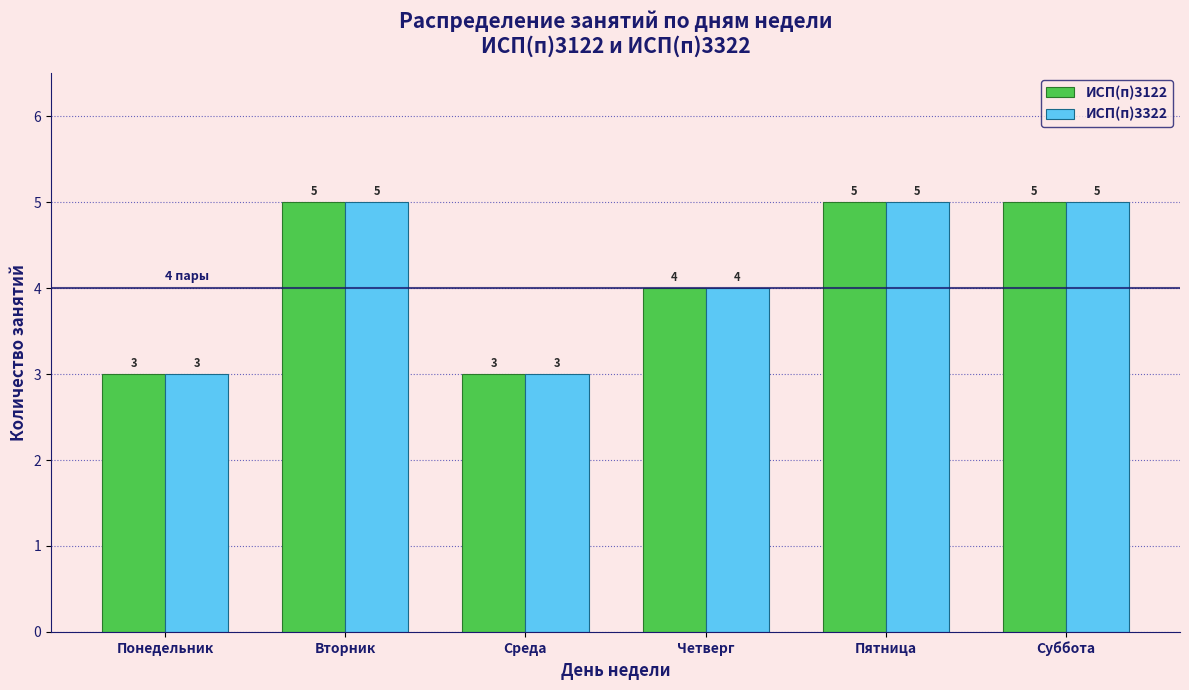

Reading left to right, extract all data points from this chart.

ИСП(п)3122: Понедельник=3	Вторник=5	Среда=3	Четверг=4	Пятница=5	Суббота=5
ИСП(п)3322: Понедельник=3	Вторник=5	Среда=3	Четверг=4	Пятница=5	Суббота=5